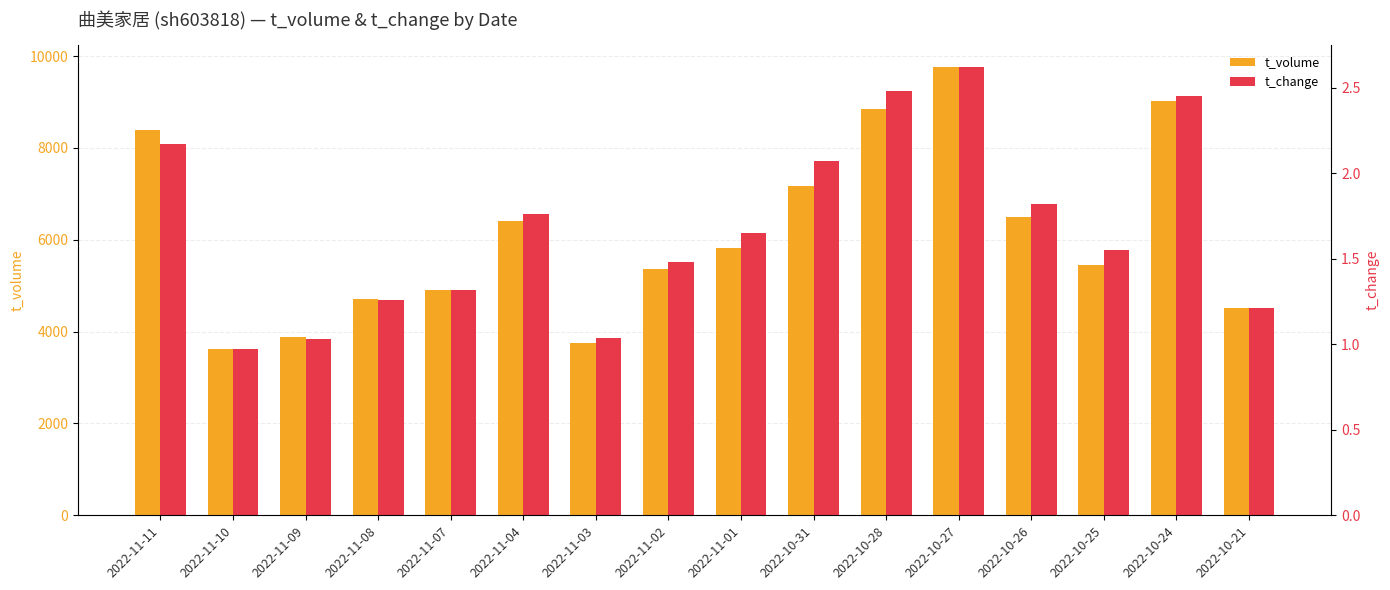

How many categories are shown in the chart?

16